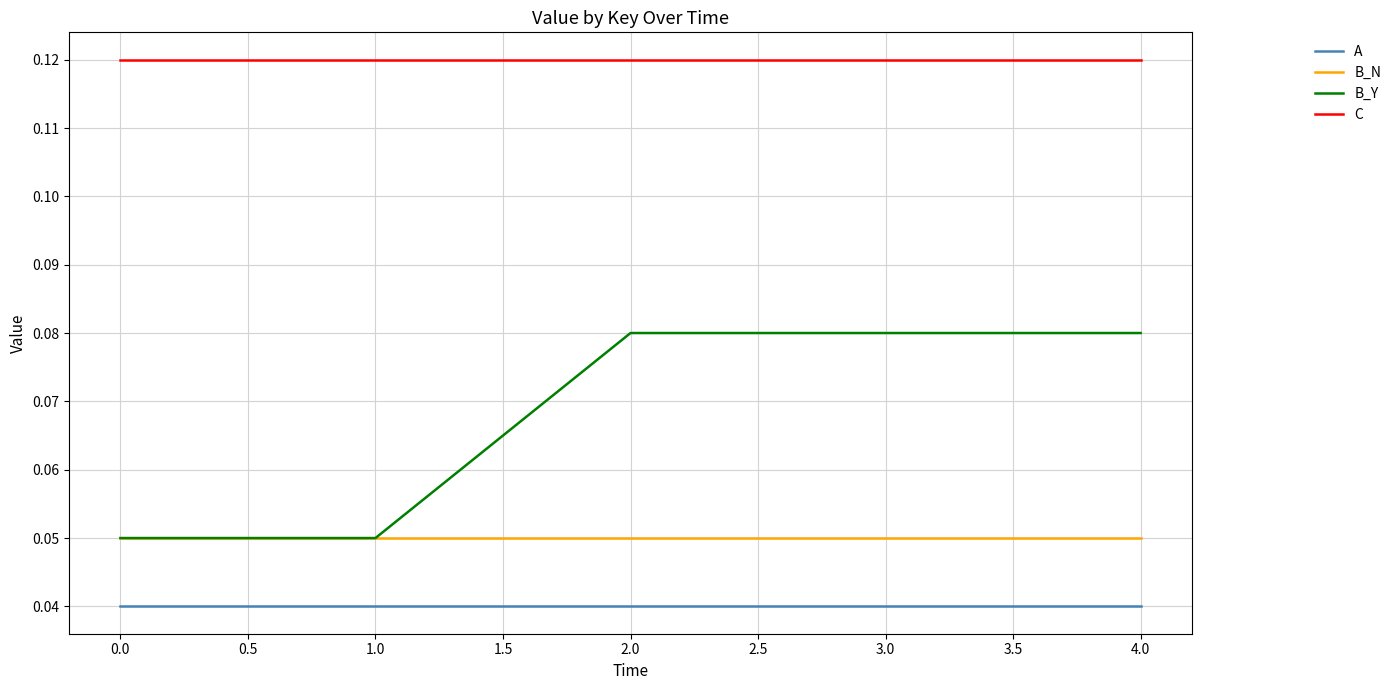

Which series has the widest spread of values?

B_Y